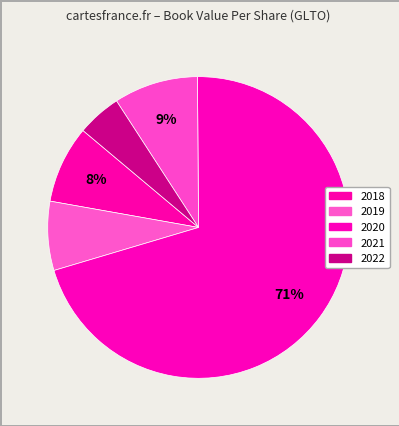

How many segments does this pie chart have?

5